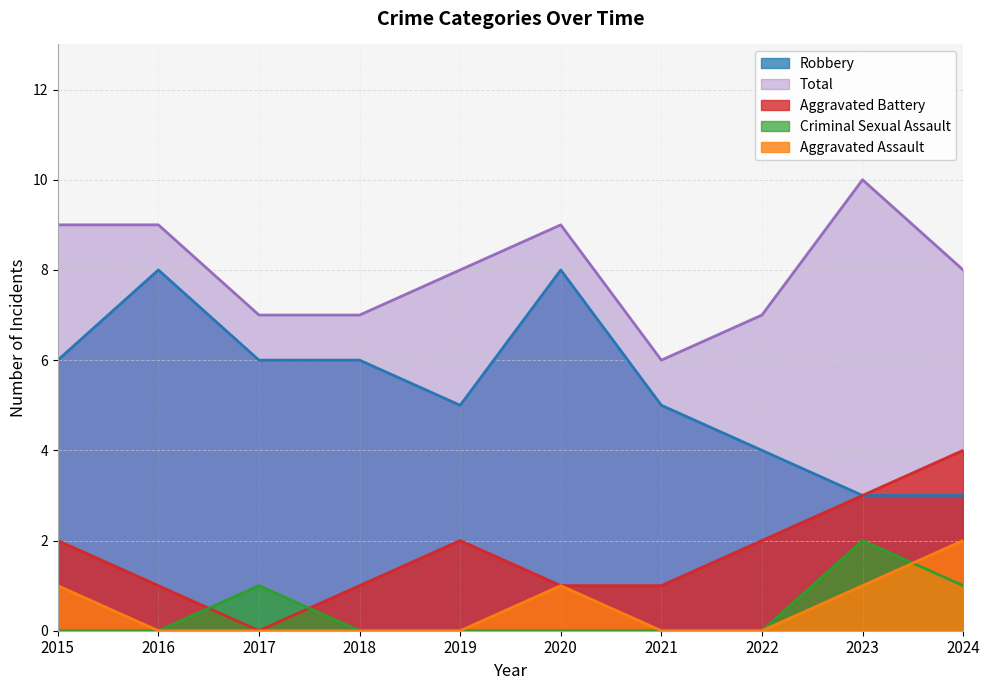

What is the spread (max minus min) of values at 2023?

9